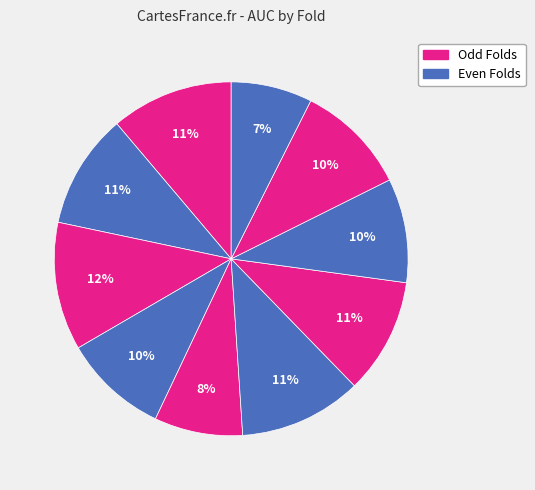

How many segments does this pie chart have?

10